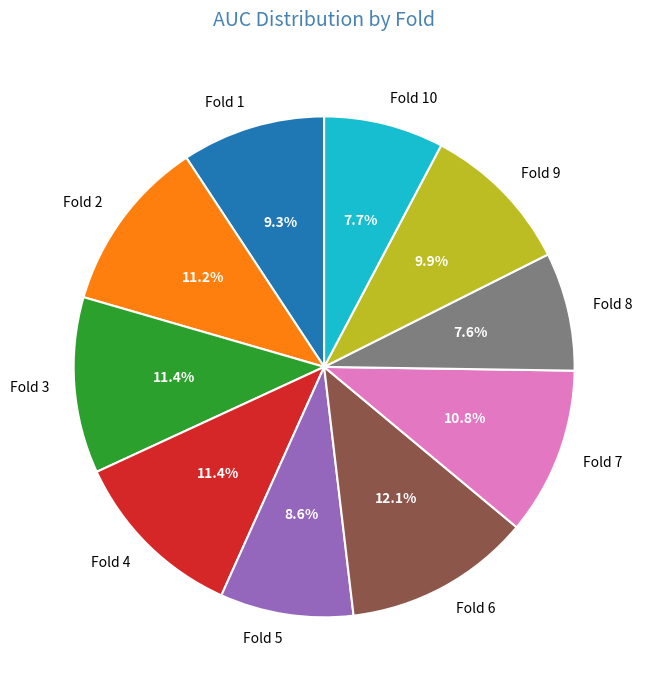

To the nearest percent, what portion does Fold 6 represent?

12%